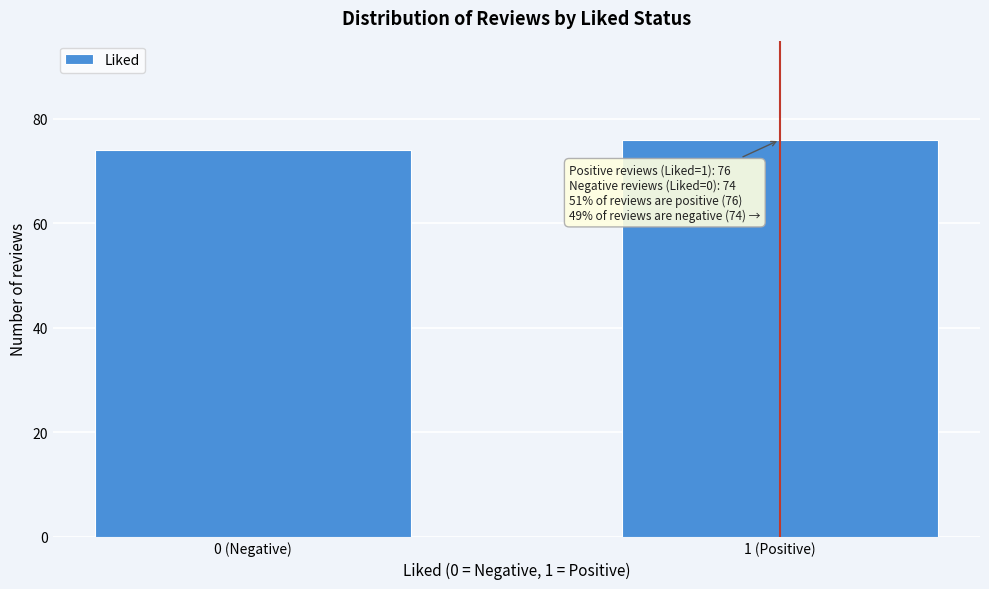

Reading right to left, extract all data points from this chart.

76	74